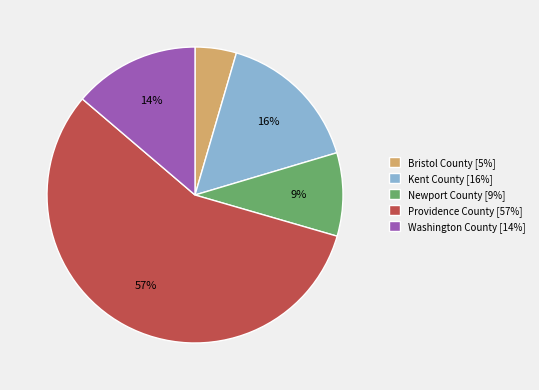

Is it true that Washington County is 20% of the pie?

False